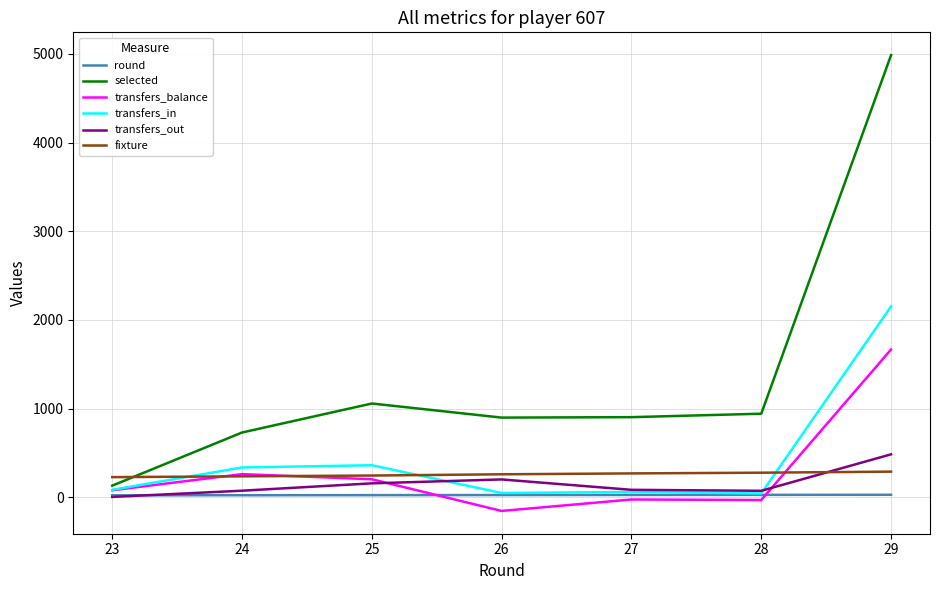

How many categories are shown in the chart?

7